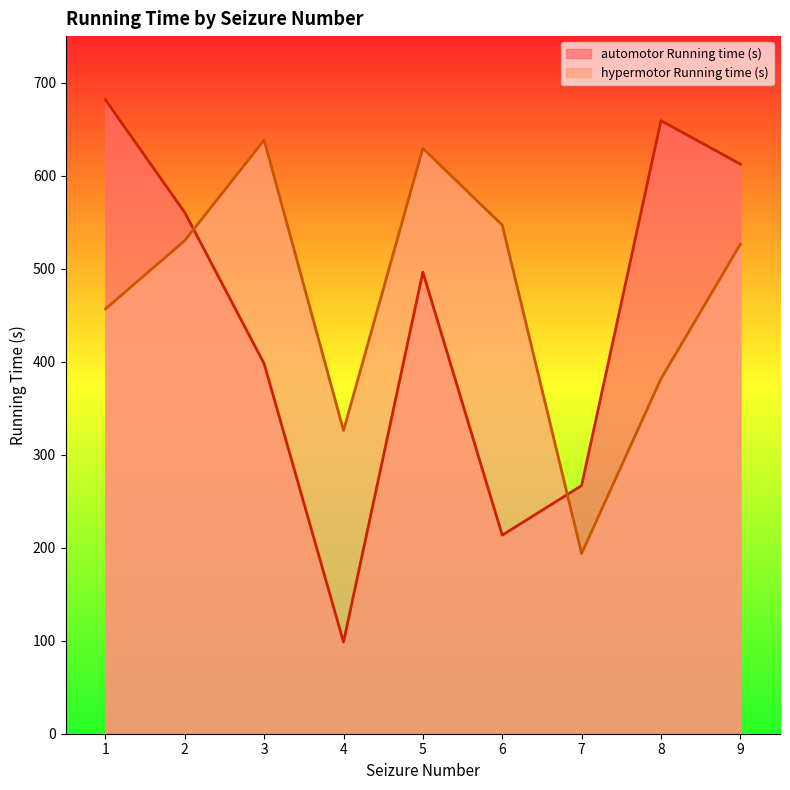

What is the minimum value shown in the chart?

98.5